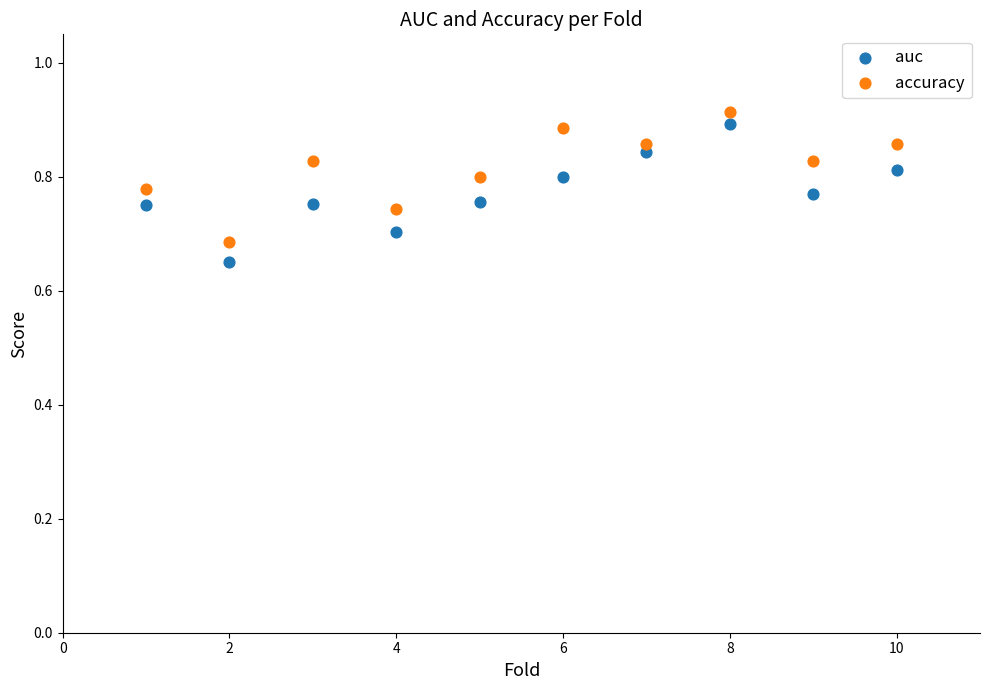

Which series has the largest Y range (max minus min)?

auc